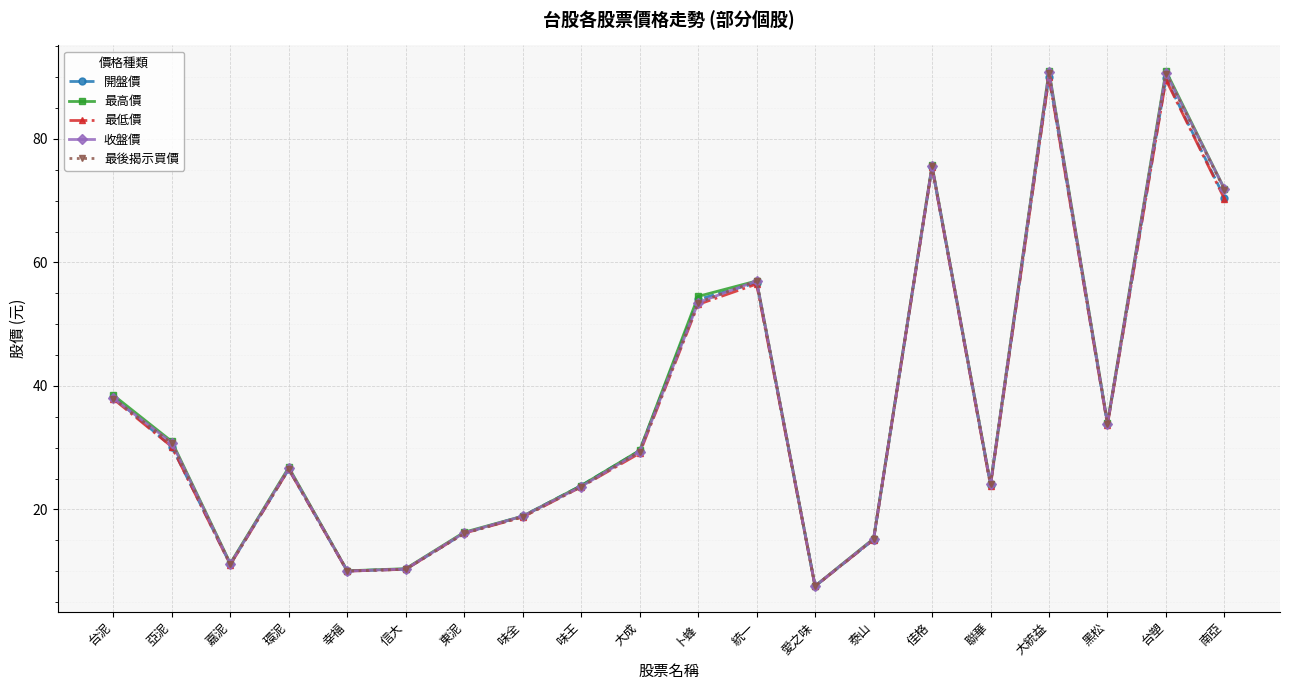

Where is 最後揭示買價 nearest to the value 49?

卜蜂